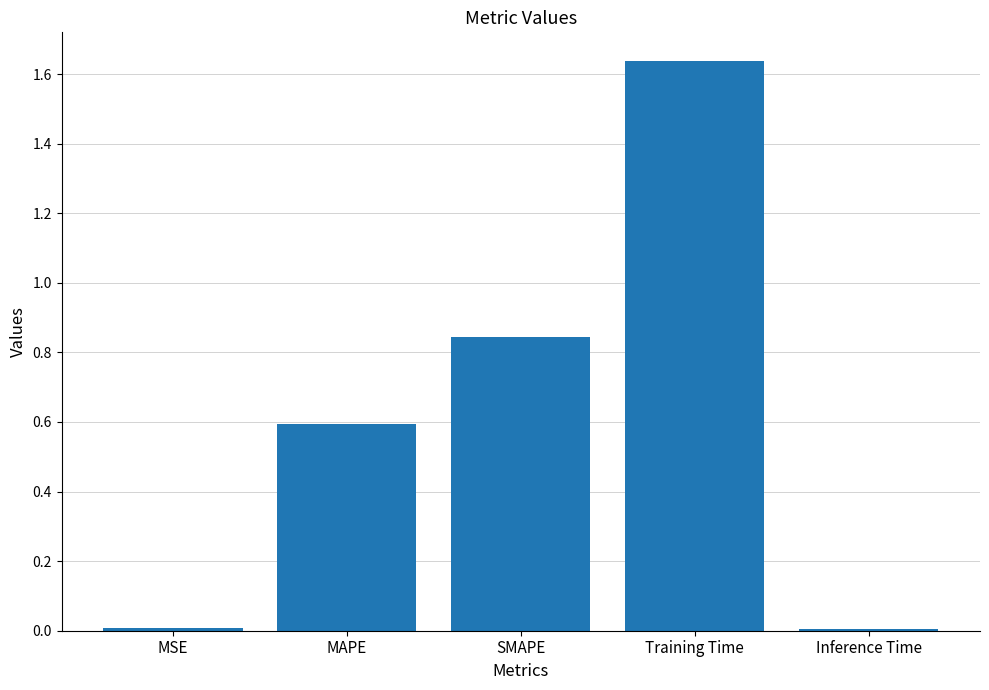

What is the approximate value at MAPE?

0.6